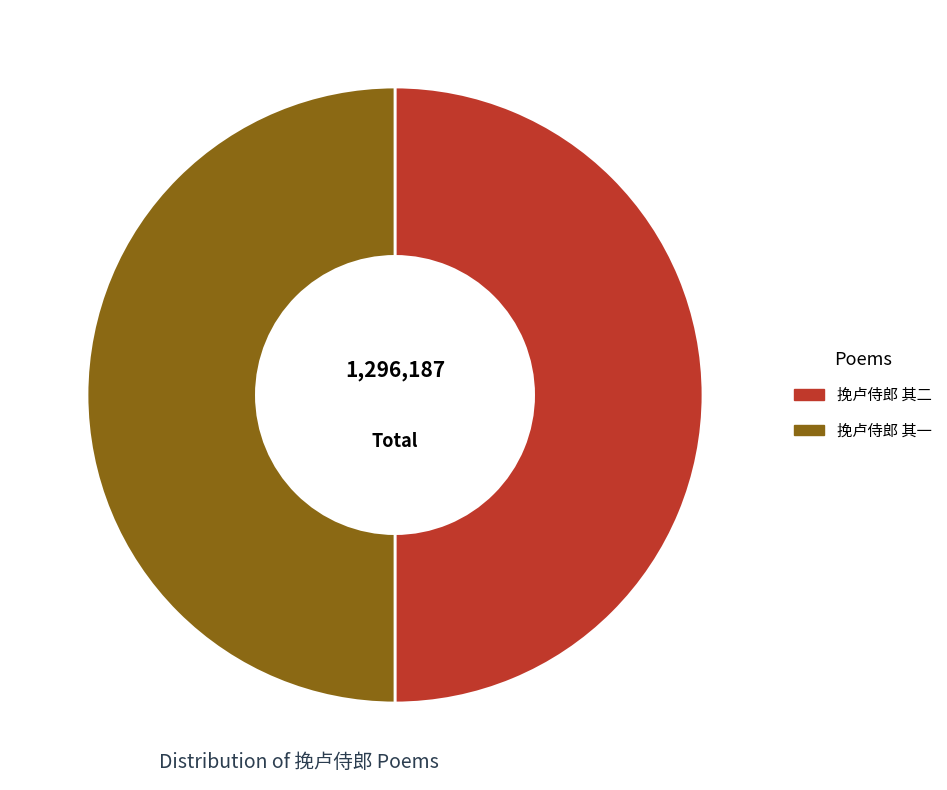

What is the ratio of the value at 挽卢侍郎 其二 to the value at 挽卢侍郎 其一?

1.0